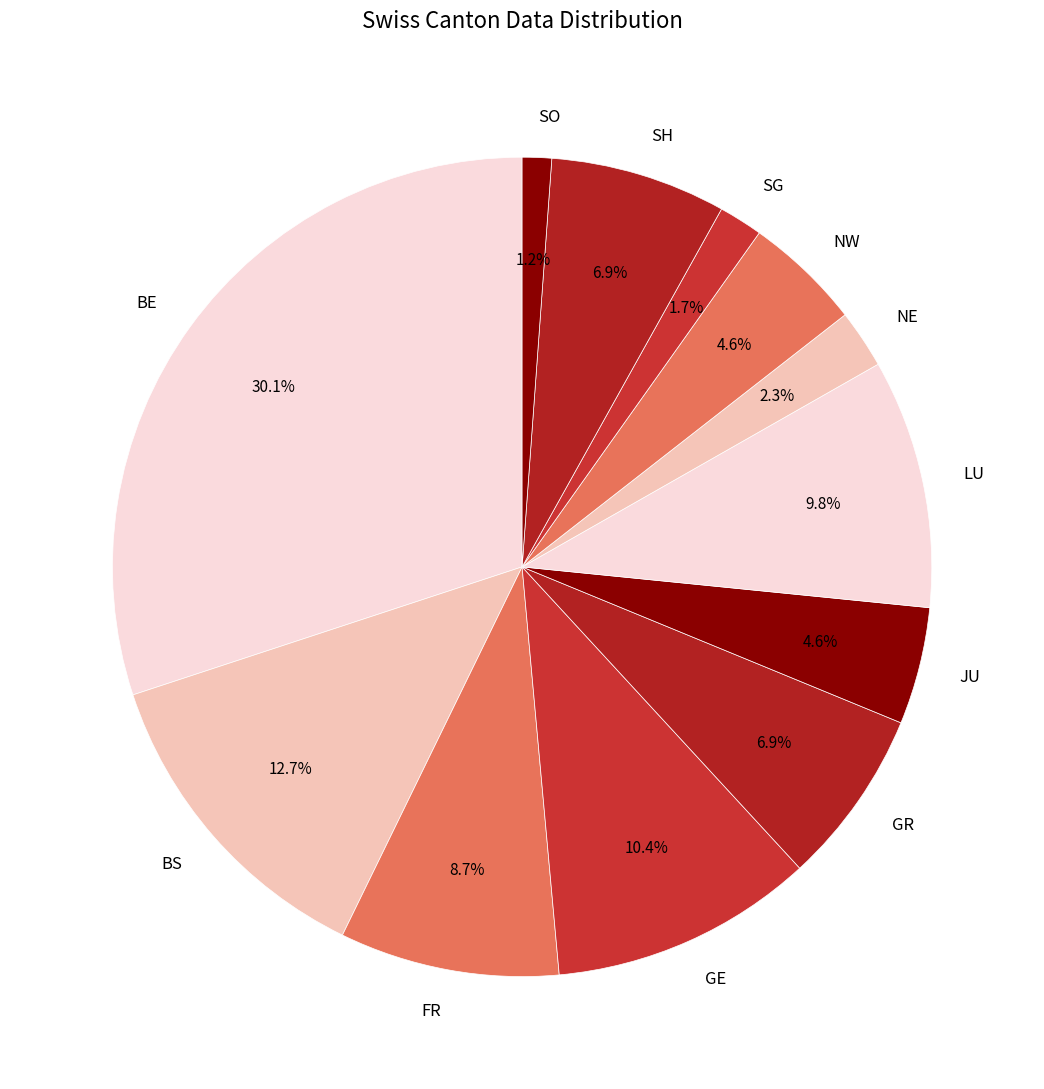

What is the largest slice in the pie chart?

BE